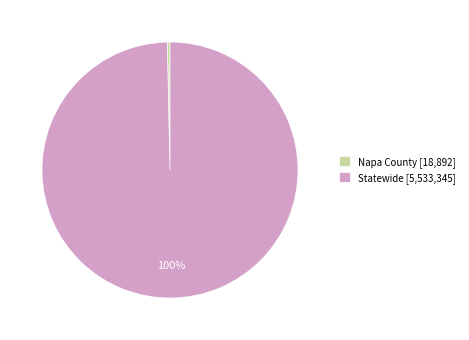

To the nearest percent, what is the average slice percentage?

50%